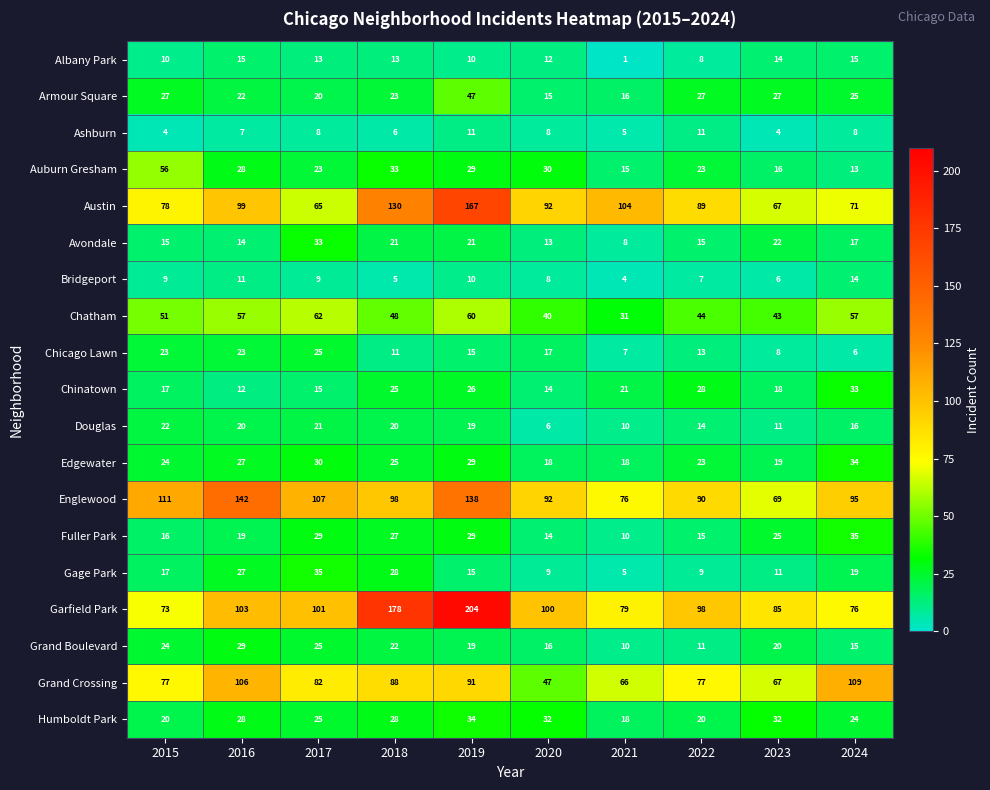

What is the spread (max minus min) of values at 2017?

99